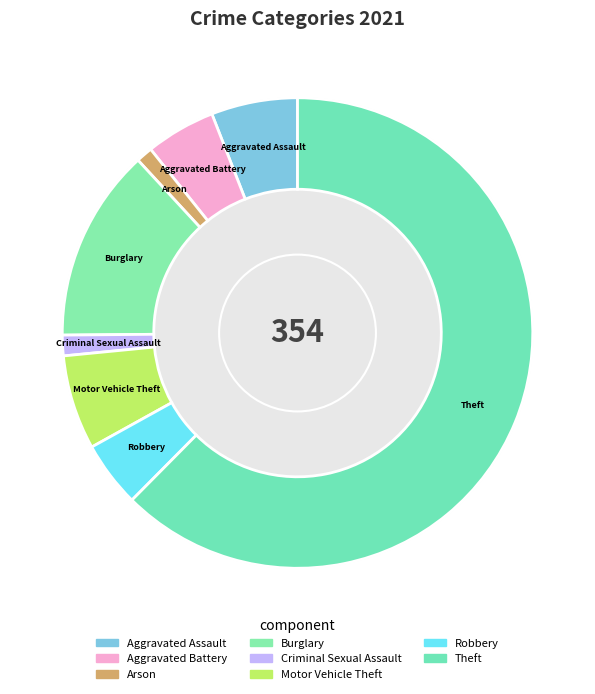

Which slice is the largest?

Theft